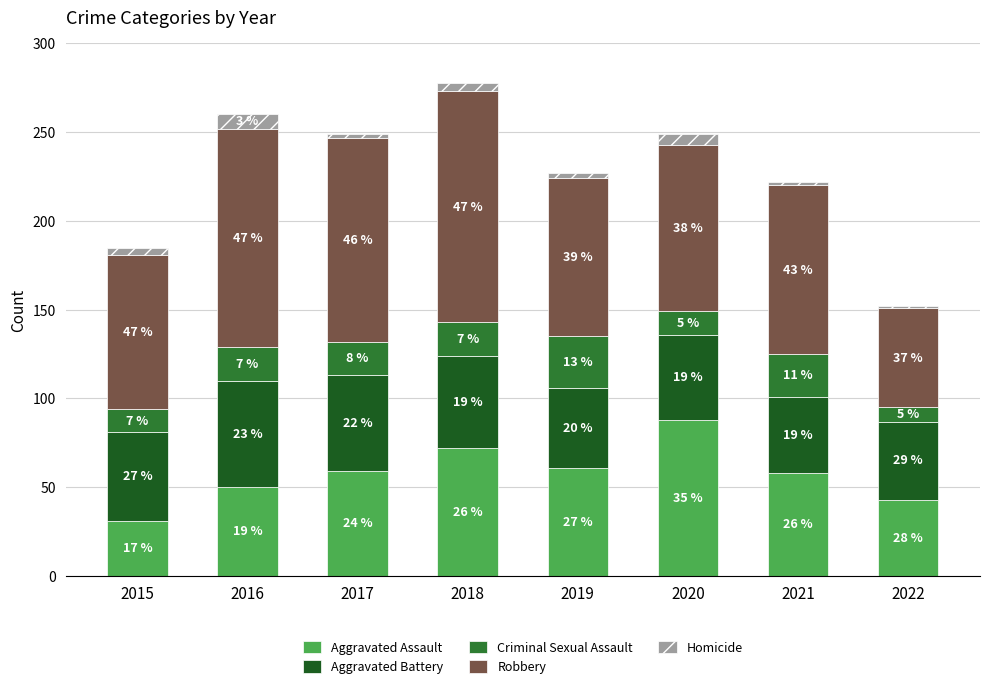

How many bars are there in total?

8